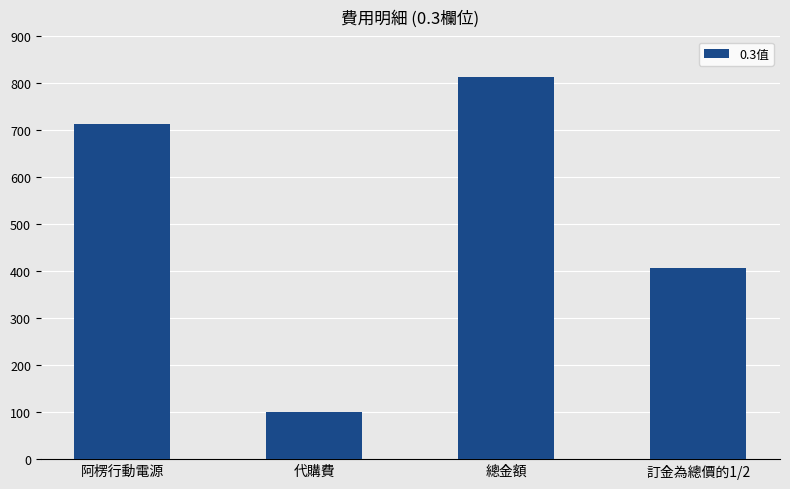

List the labels in order of value, smallest first.

代購費, 訂金為總價的1/2, 阿楞行動電源, 總金額